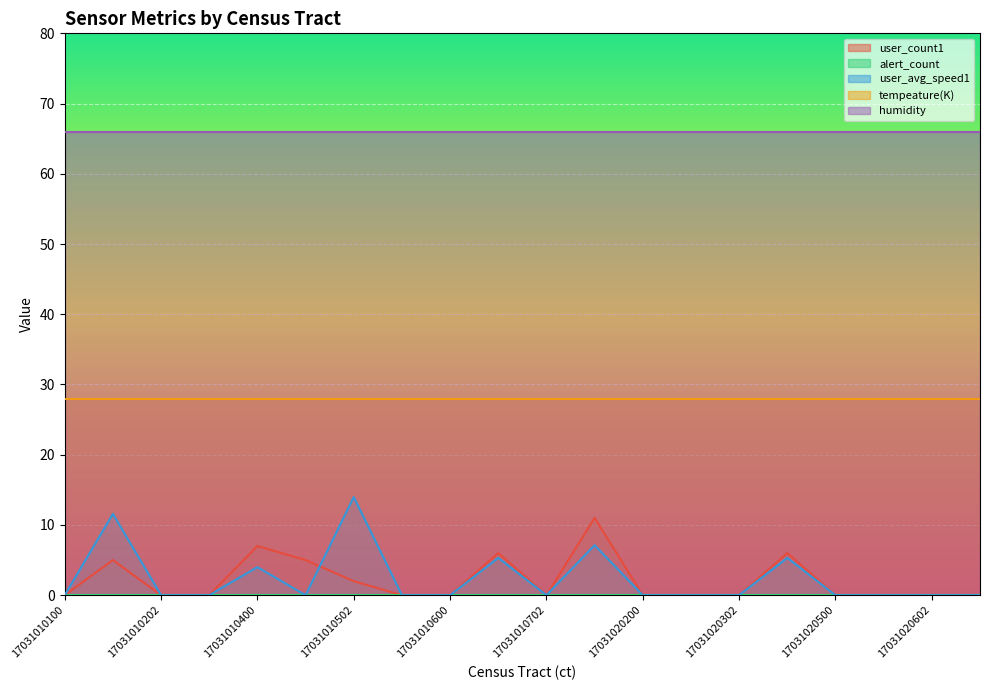

The value of alert_count at 17031010600 is 0.0. True or false?

True